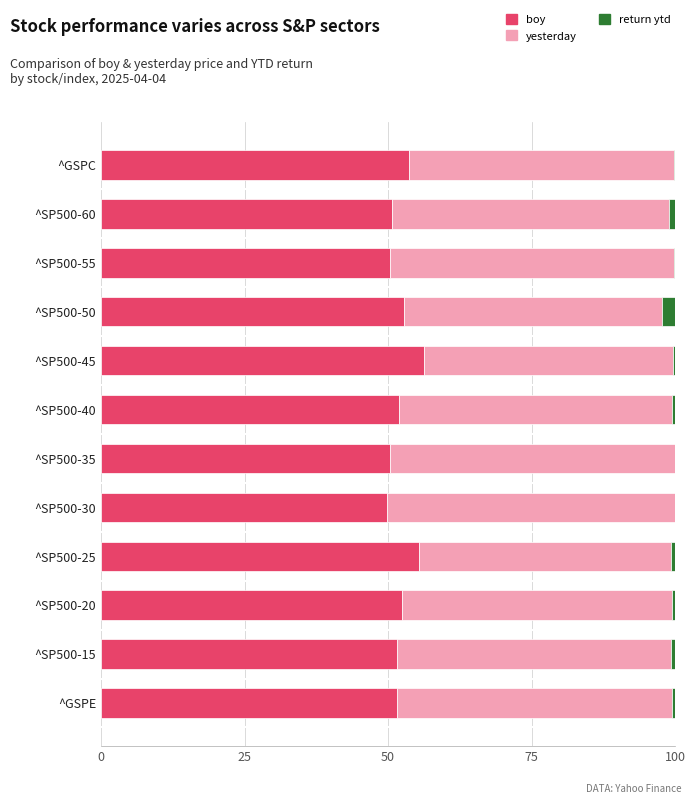

The value of boy at ^GSPE is 71.5. True or false?

False